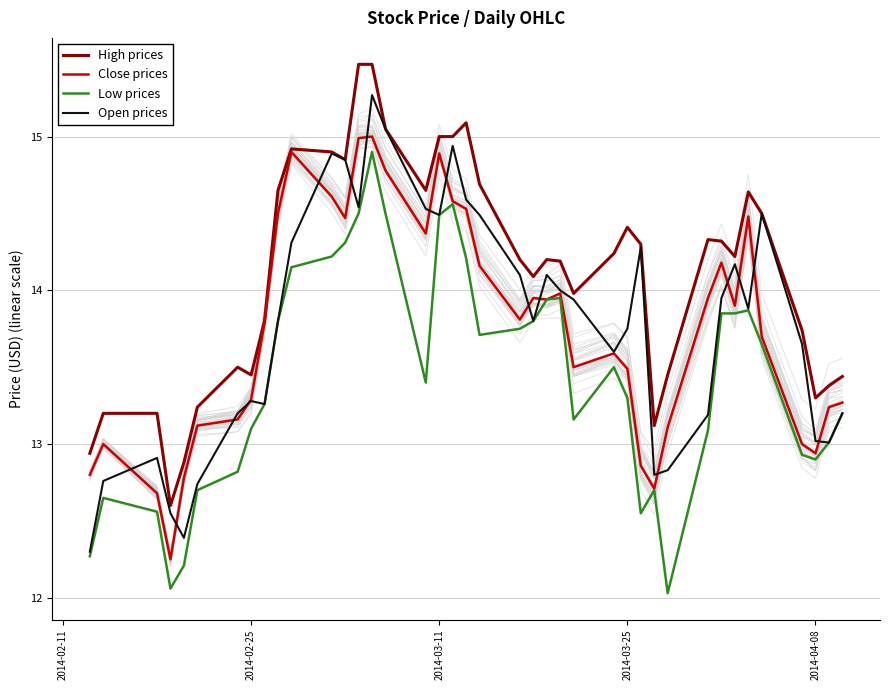

Rank the series by their maximum value, from highest to lowest.

High prices, Open prices, Close prices, Low prices